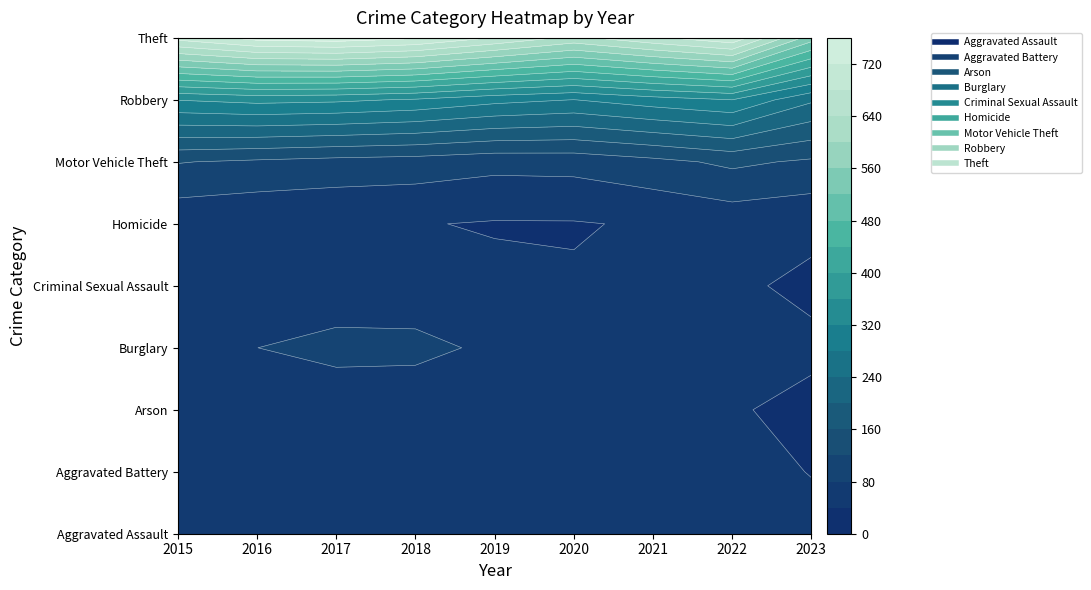

What is the difference between the maximum and minimum values in the Criminal Sexual Assault series?

30